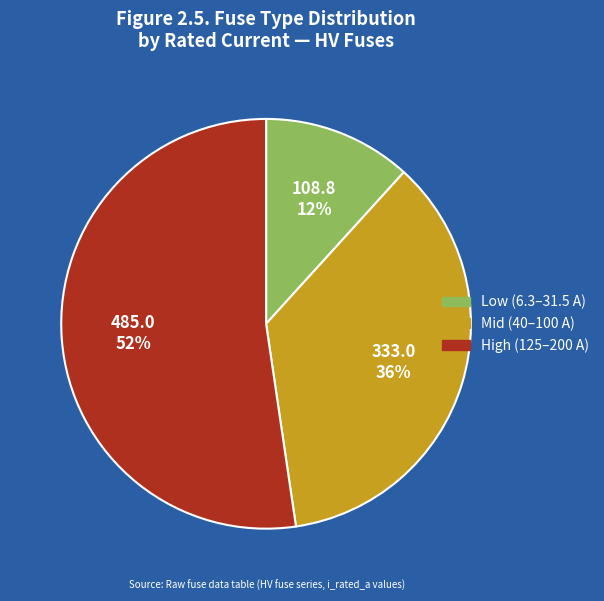

Is the sum of Low (6.3–31.5 A) and High (125–200 A) greater than half?

Yes